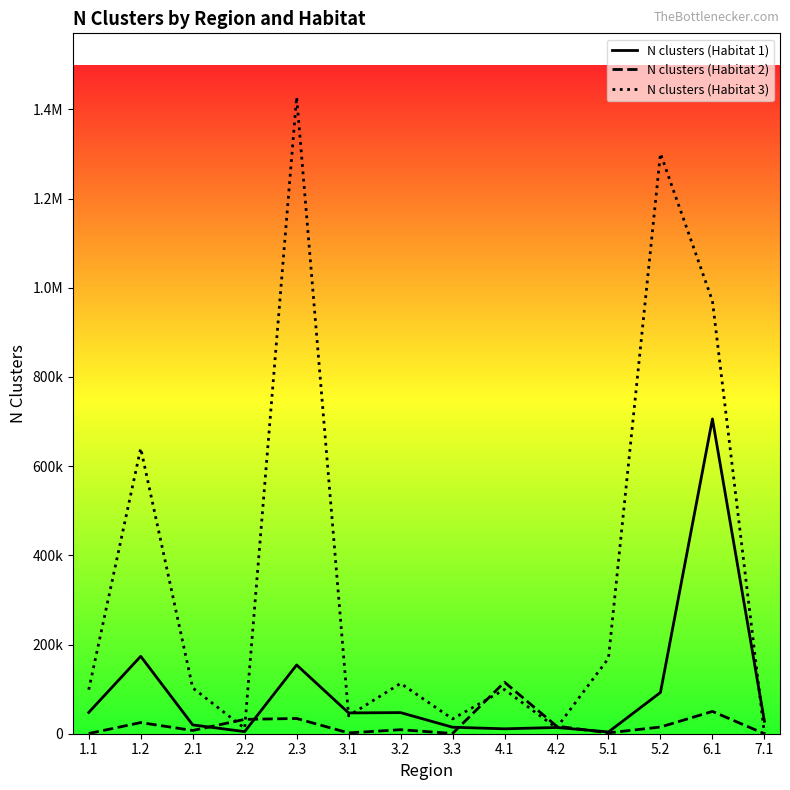

Is it true that N clusters (Habitat 1) equals 9436 at 7.1?

False